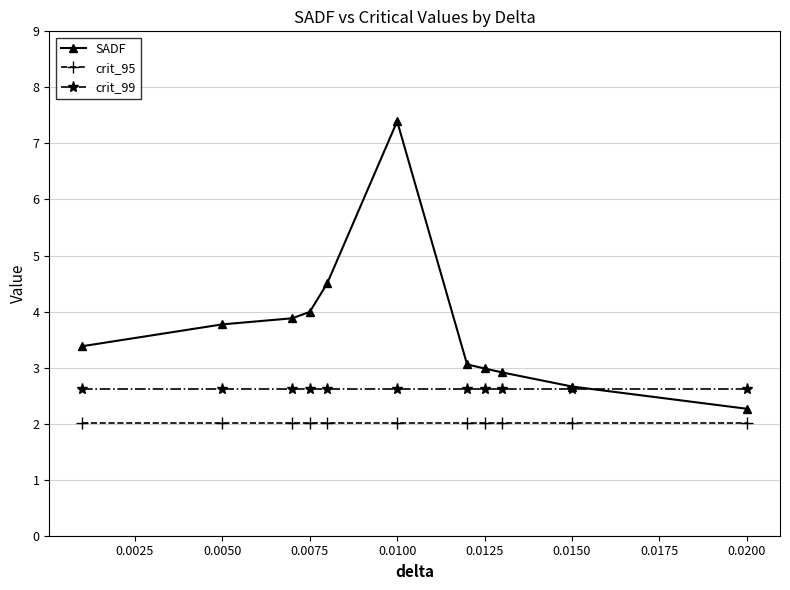

At how many categories does at least one series exceed 7?

1